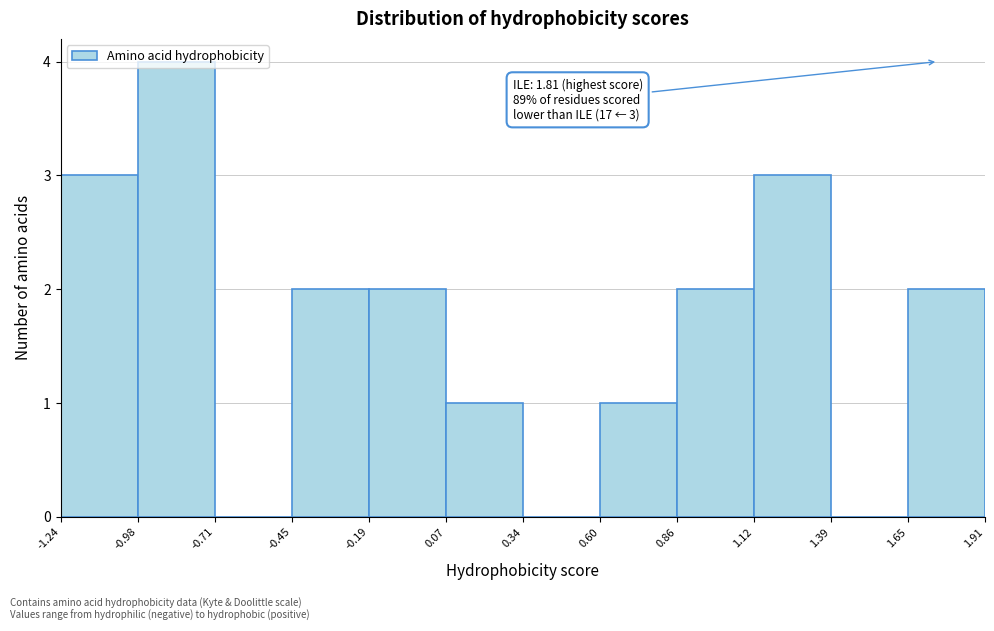

Which range on the x-axis has the tallest bar?

-0.98 to -0.71